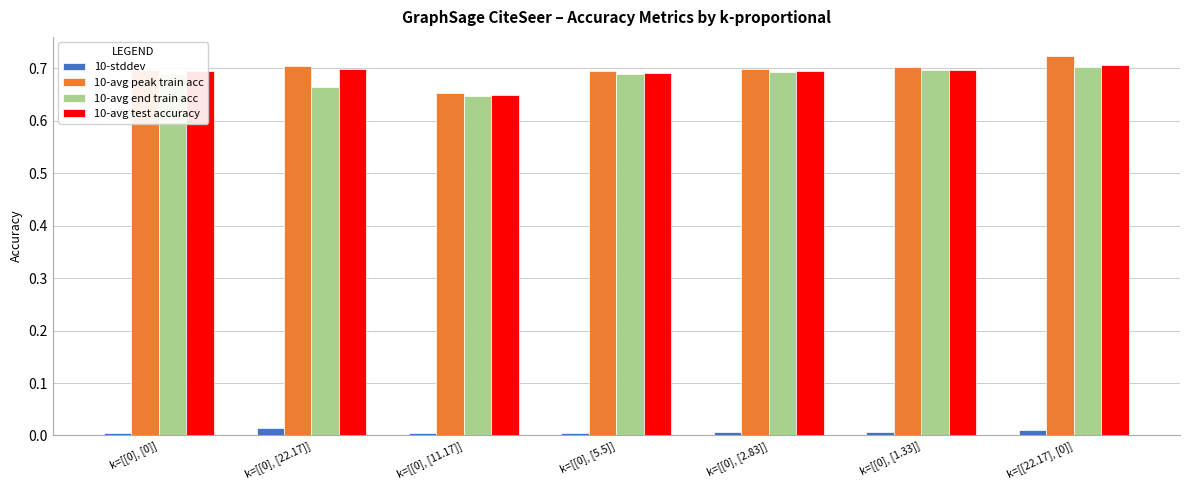

Is the value of 10-avg test accuracy at k=[[0], [11.17]] greater than the value of 10-stddev at k=[[22.17], [0]]?

Yes